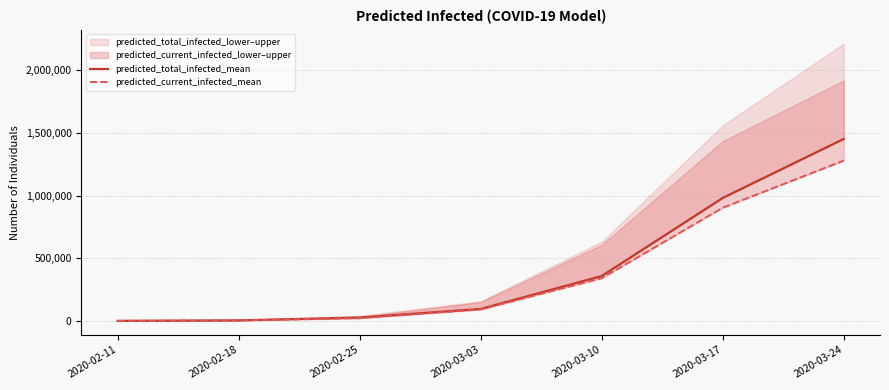

What is the greatest value displayed?

1451360